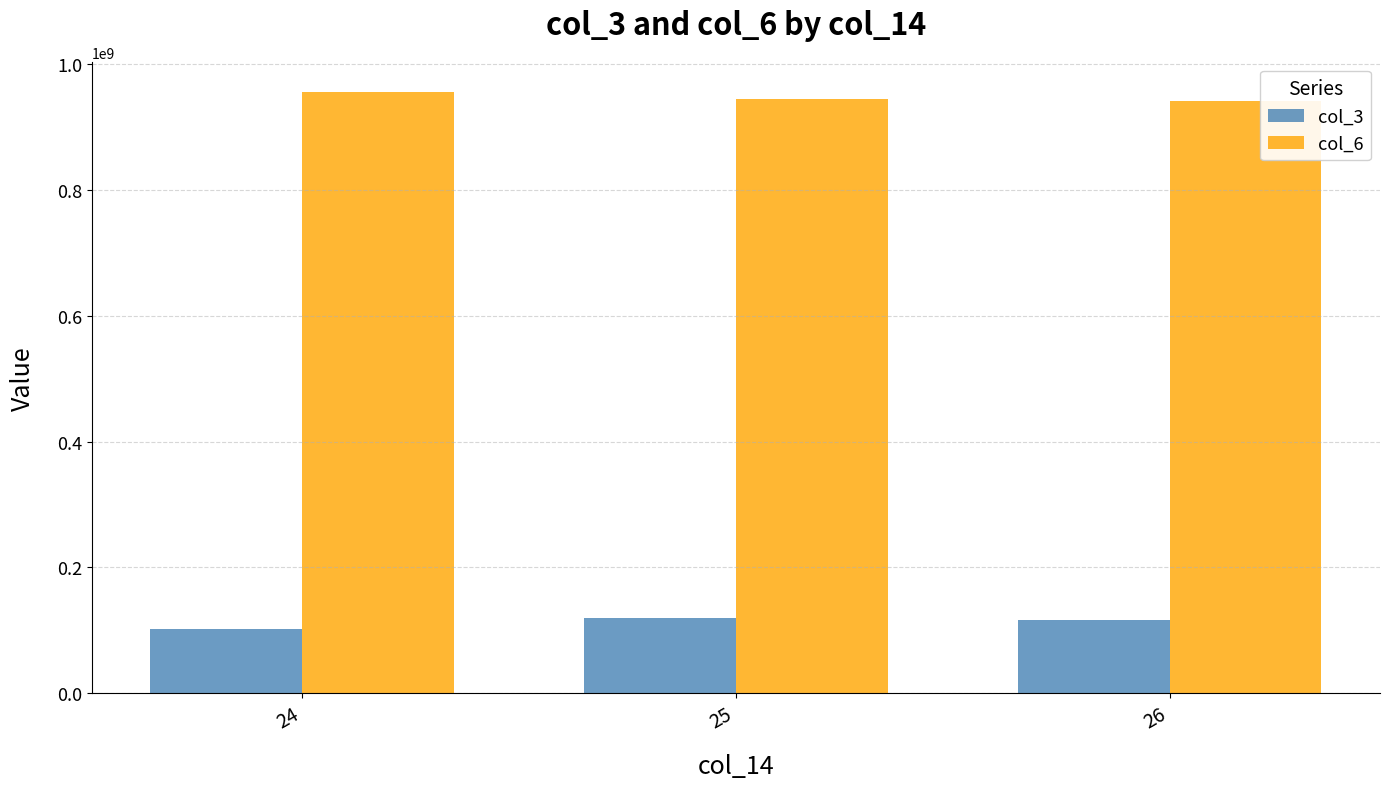

What is the difference between the col_3 values at 26 and 25?

3359557.0